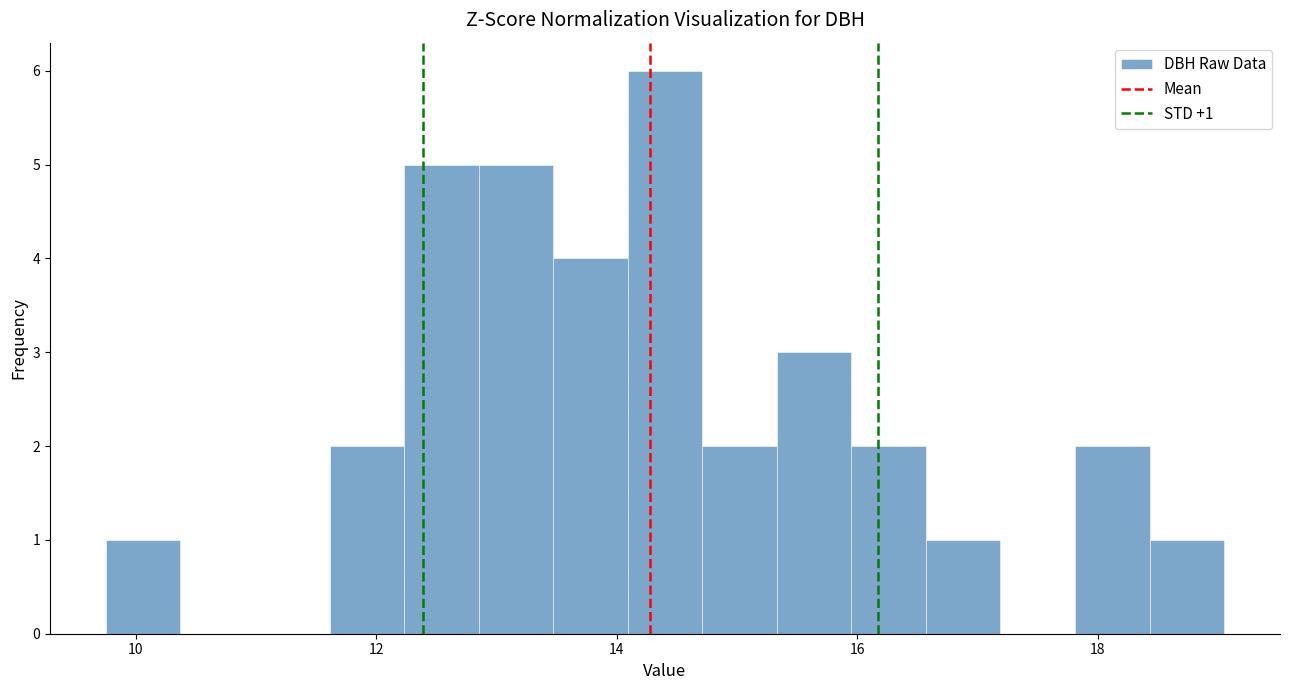

Read against the x-axis, roughly where is the centre of the tallest bar?

14.4